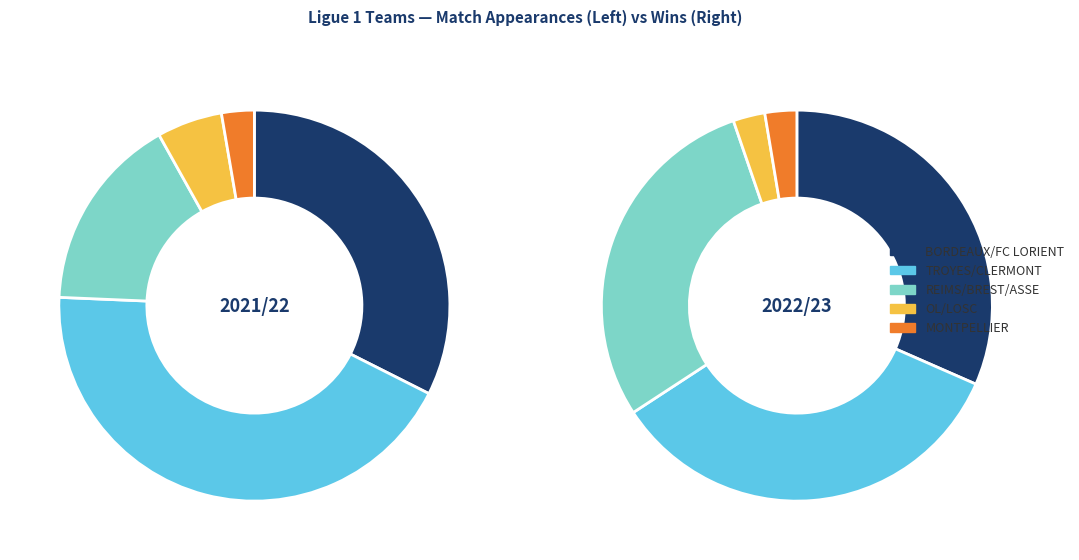

Which slice is the smallest?

MONTPELLIER